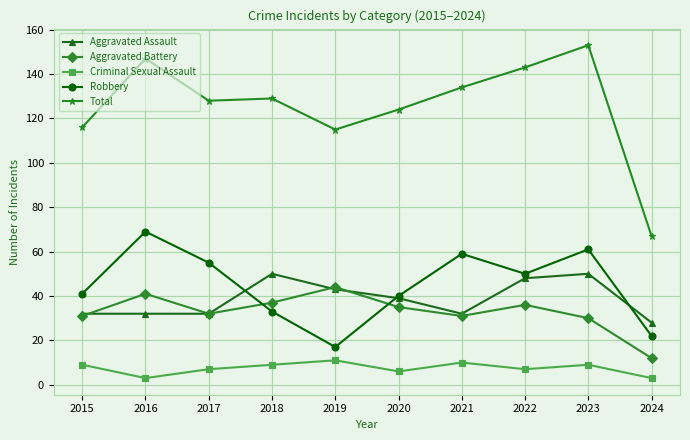

What is the difference between the second highest and minimum values in the Total series?

80